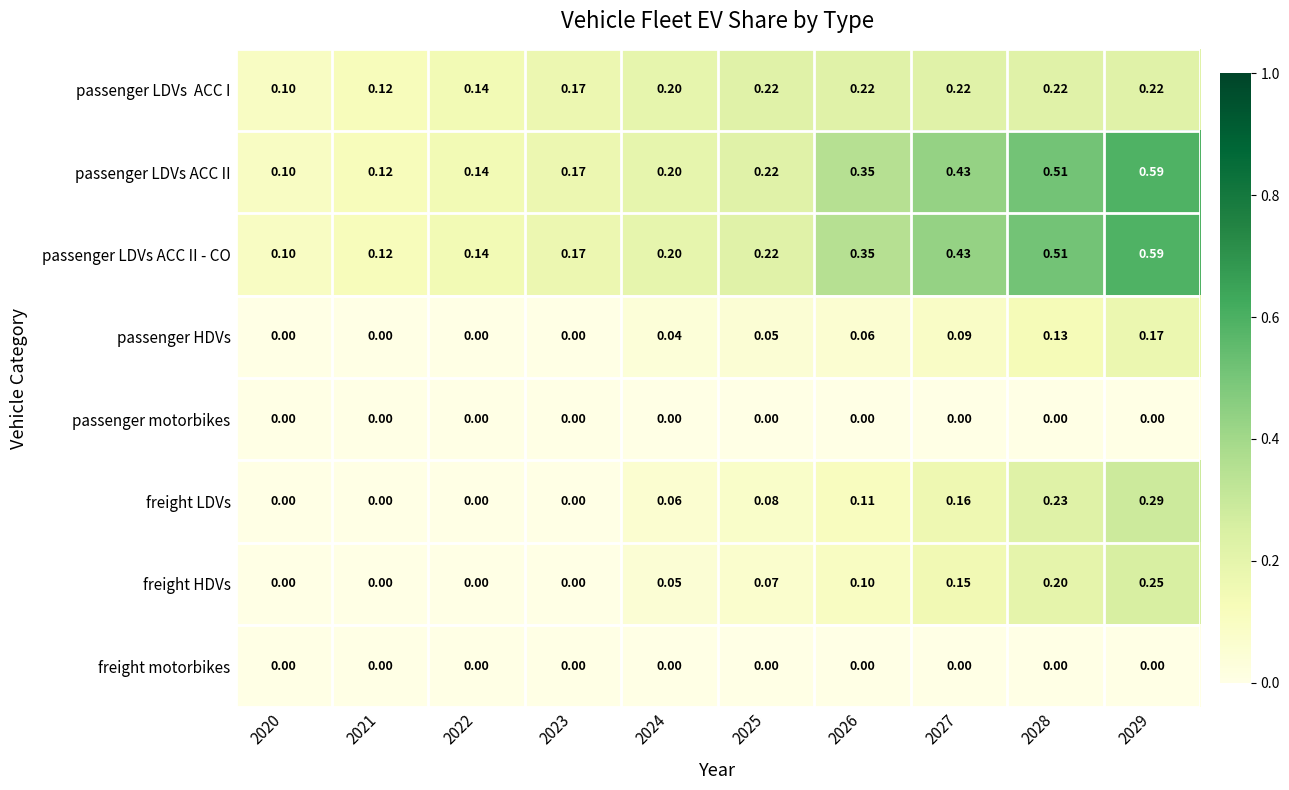

How many values in freight HDVs are above zero?

6